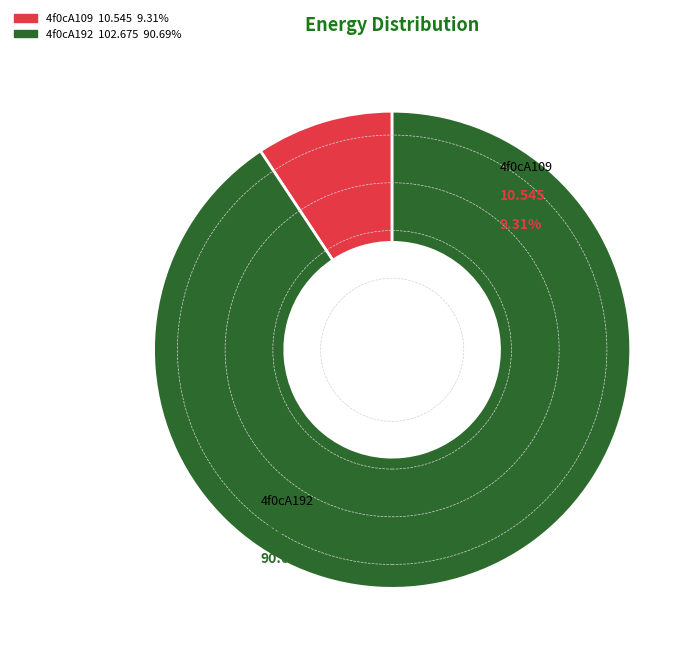

Does any single category account for the majority?

Yes